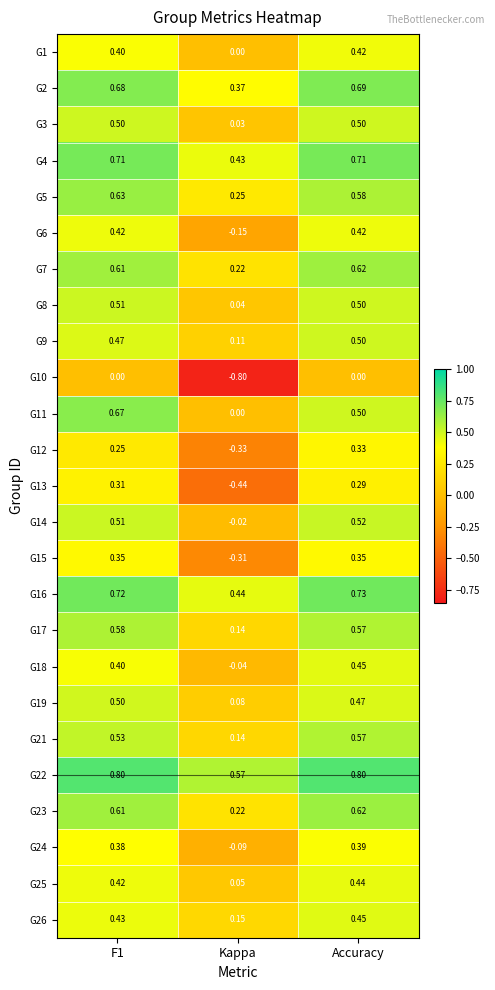

At which label does G21 reach its minimum?

Kappa